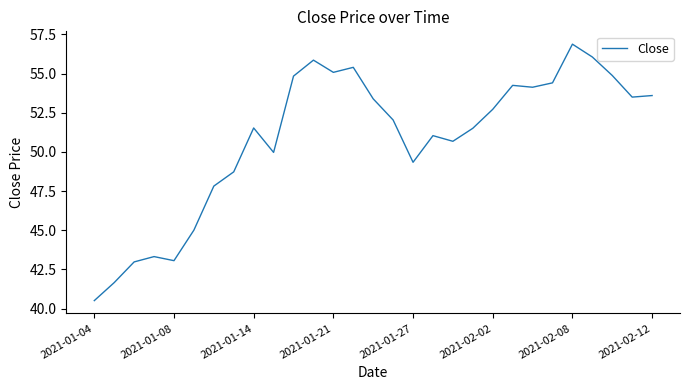

What is the difference between the maximum and minimum values?

16.4